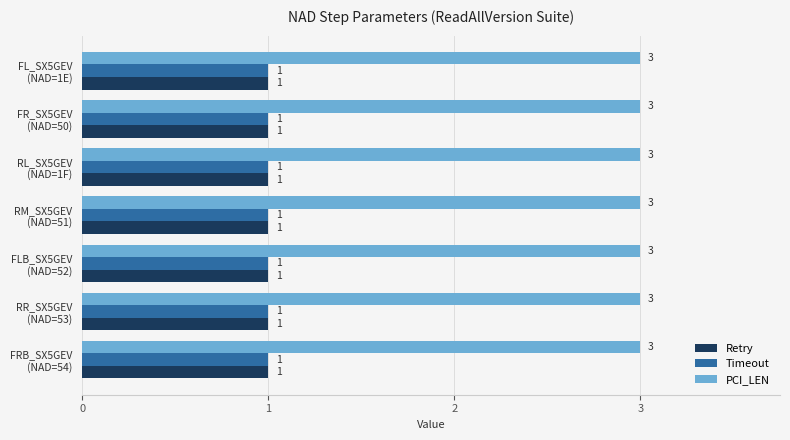

What is the sum of all Timeout values?

7